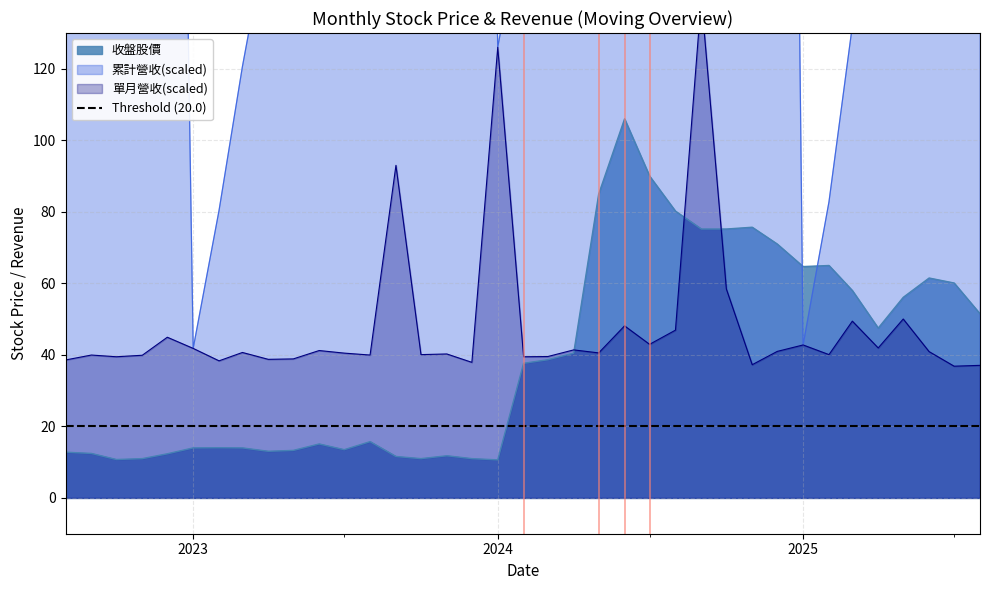

Where is 單月營收(億) nearest to the value 88?

2023-09